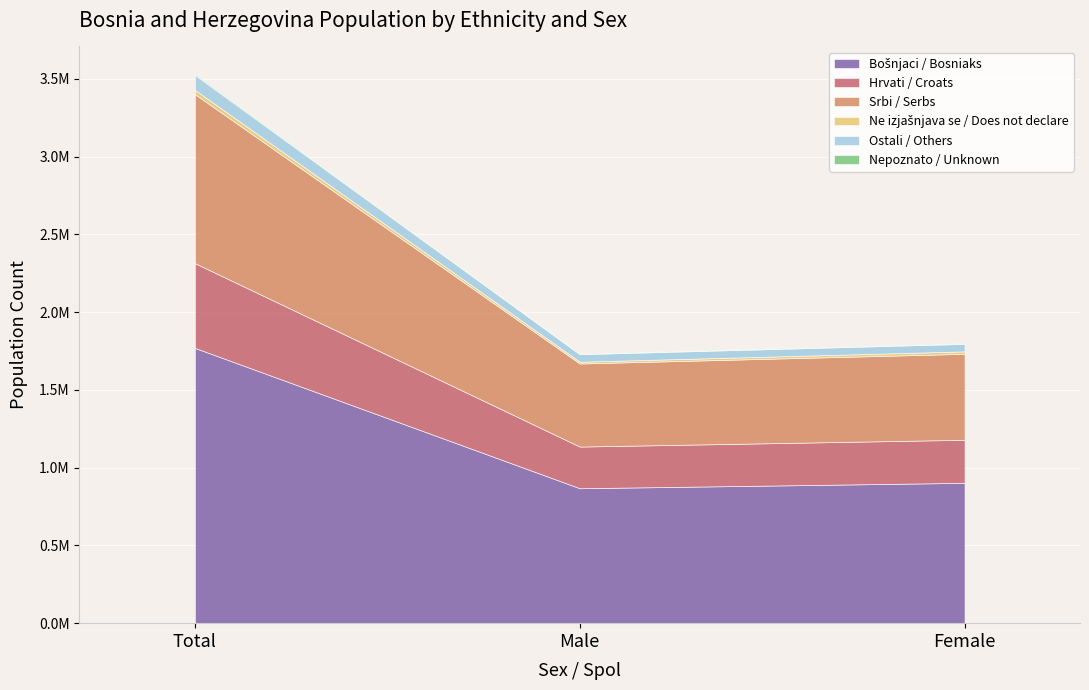

What is the label of the 3rd point from the left?

Female